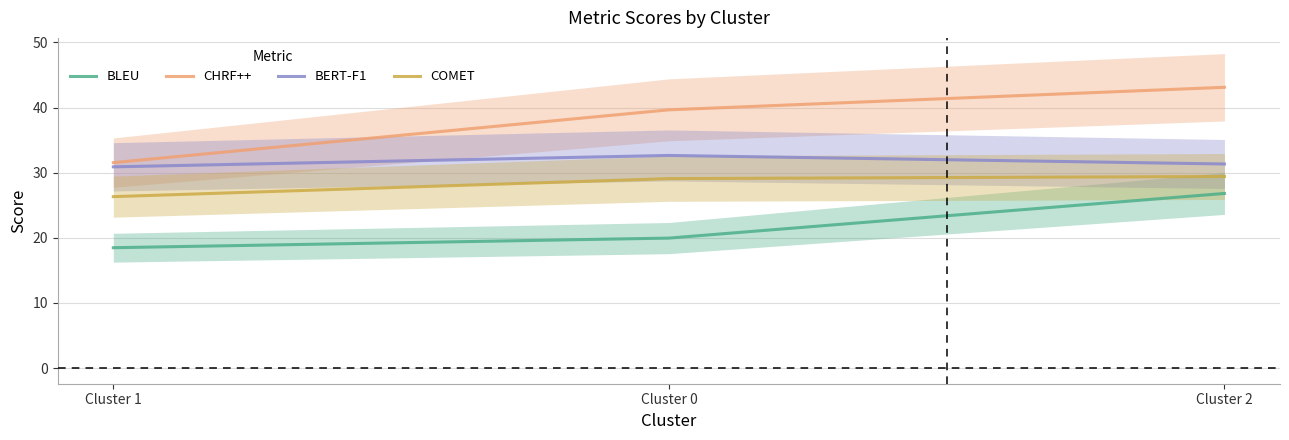

What is the minimum value for COMET?

26.3